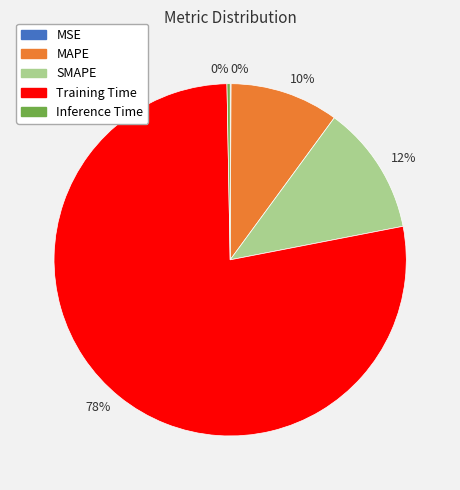

Which category has the biggest portion of the pie?

Training Time